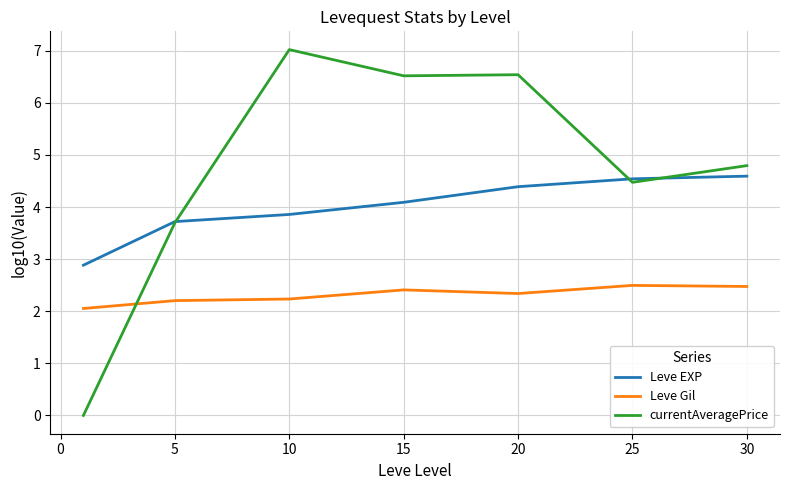

True or false: Leve EXP and Leve Gil cross at least once.

False